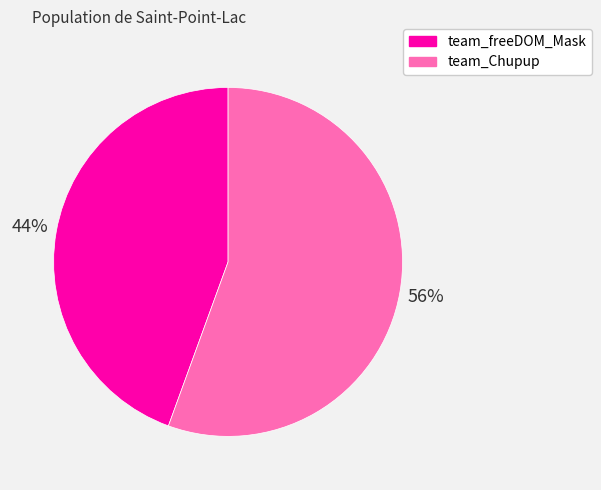

Is the sum of team_Chupup and team_freeDOM_Mask greater than half?

Yes